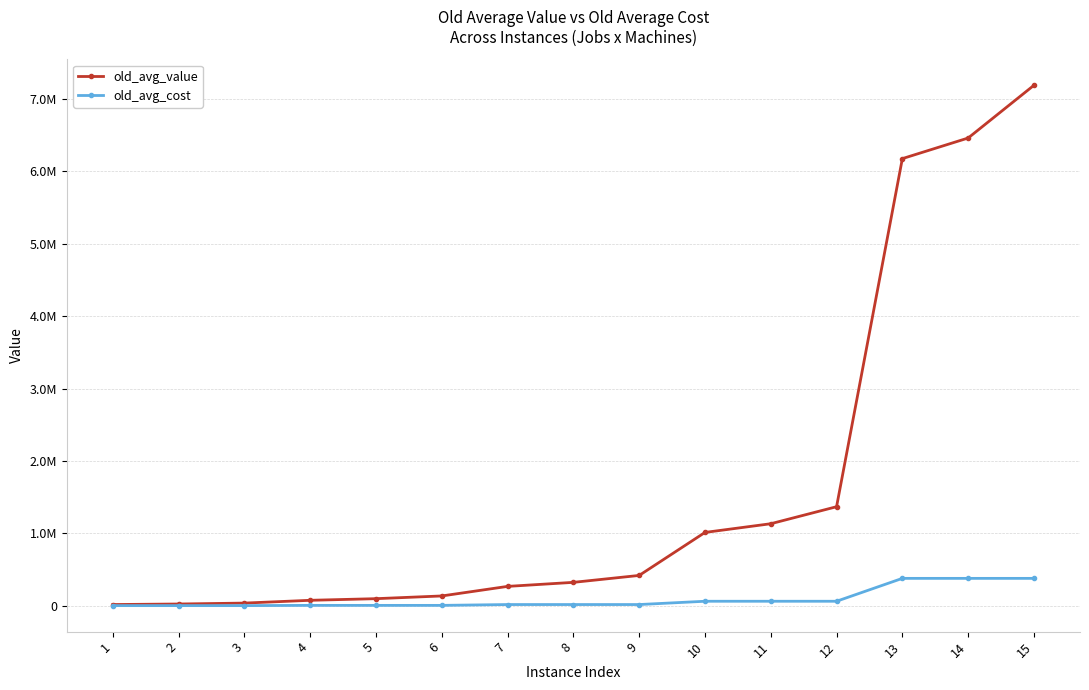

List the labels in order of old_avg_cost value, smallest first.

1, 2, 3, 4, 5, 6, 7, 8, 9, 10, 11, 12, 13, 14, 15